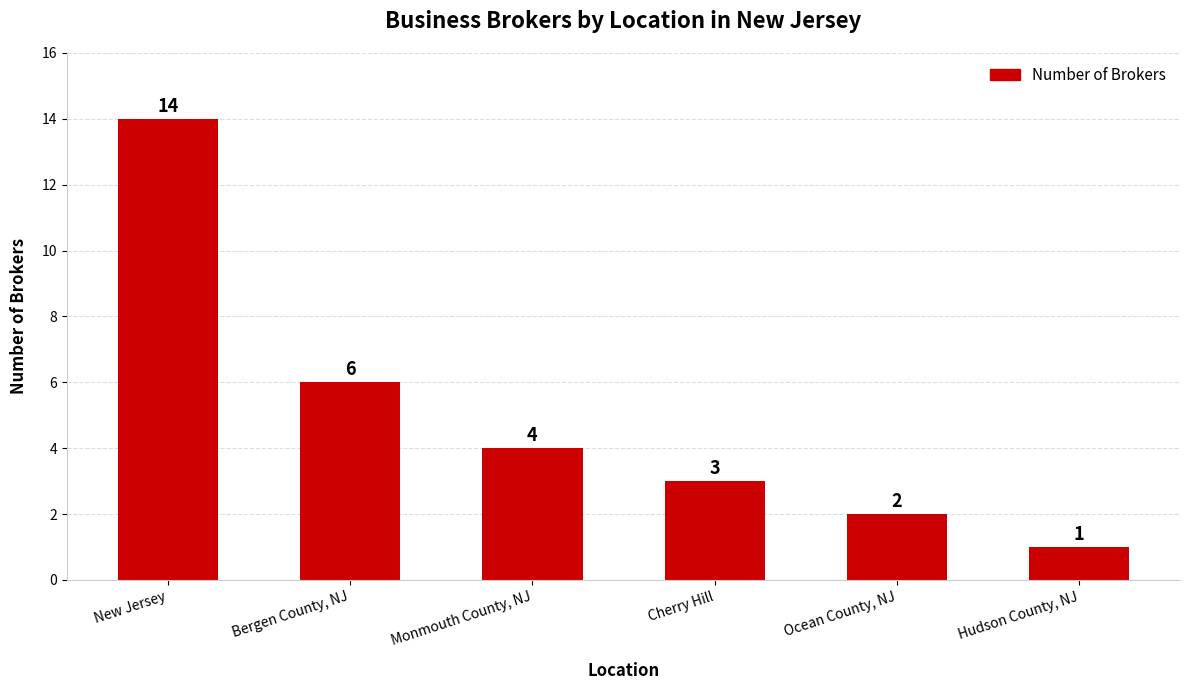

Reading left to right, list all the values displayed in this chart.

14	6	4	3	2	1